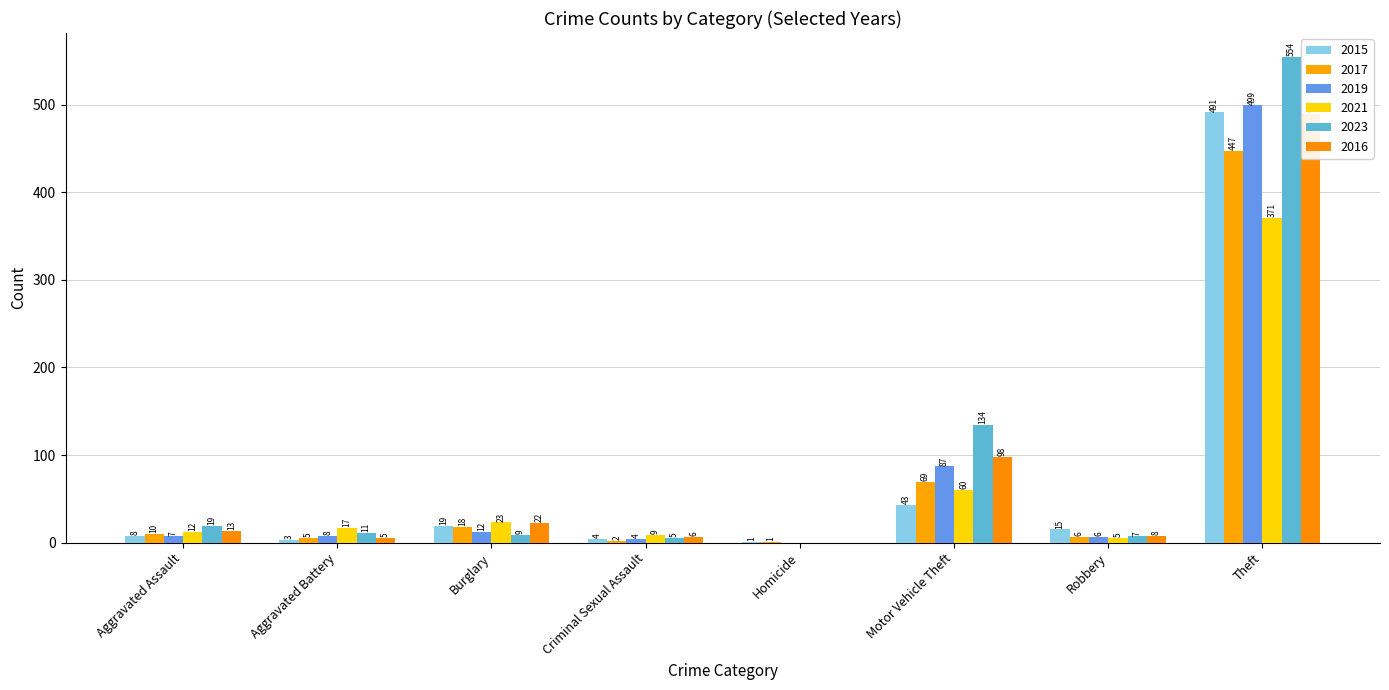

Reading right to left, list all the values displayed in this chart.

2015: Theft=491	Robbery=15	Motor Vehicle Theft=43	Homicide=1	Criminal Sexual Assault=4	Burglary=19	Aggravated Battery=3	Aggravated Assault=8
2017: Theft=447	Robbery=6	Motor Vehicle Theft=69	Homicide=1	Criminal Sexual Assault=2	Burglary=18	Aggravated Battery=5	Aggravated Assault=10
2019: Theft=499	Robbery=6	Motor Vehicle Theft=87	Homicide=0	Criminal Sexual Assault=4	Burglary=12	Aggravated Battery=8	Aggravated Assault=7
2021: Theft=371	Robbery=5	Motor Vehicle Theft=60	Homicide=0	Criminal Sexual Assault=9	Burglary=23	Aggravated Battery=17	Aggravated Assault=12
2023: Theft=554	Robbery=7	Motor Vehicle Theft=134	Homicide=0	Criminal Sexual Assault=5	Burglary=9	Aggravated Battery=11	Aggravated Assault=19
2016: Theft=489	Robbery=8	Motor Vehicle Theft=98	Homicide=0	Criminal Sexual Assault=6	Burglary=22	Aggravated Battery=5	Aggravated Assault=13